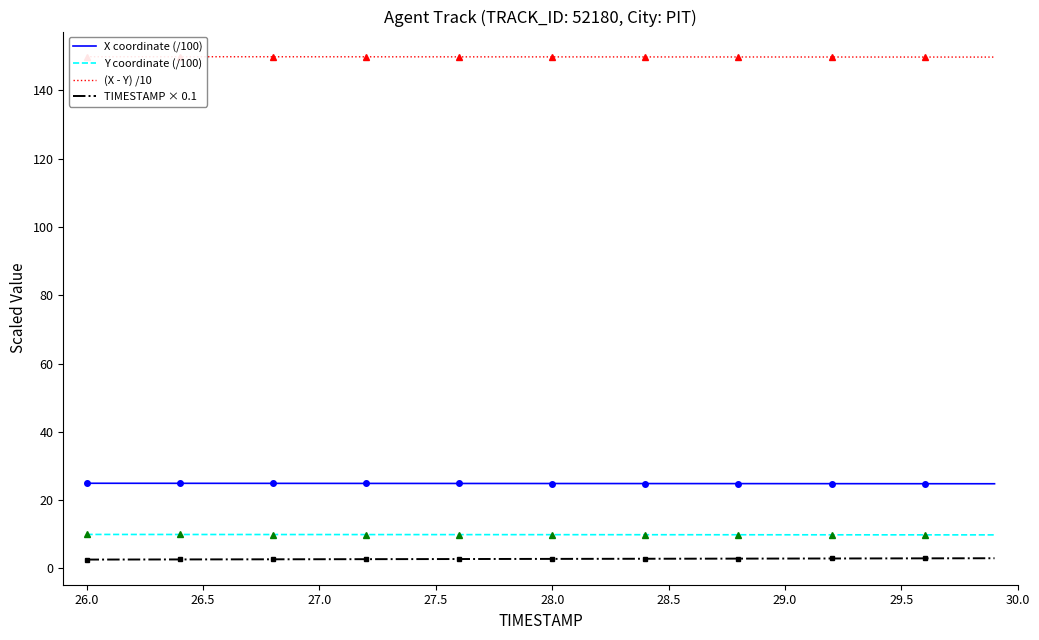

What are all the series names shown in the legend?

X coordinate (/100), Y coordinate (/100), (X - Y) /10, TIMESTAMP × 0.1